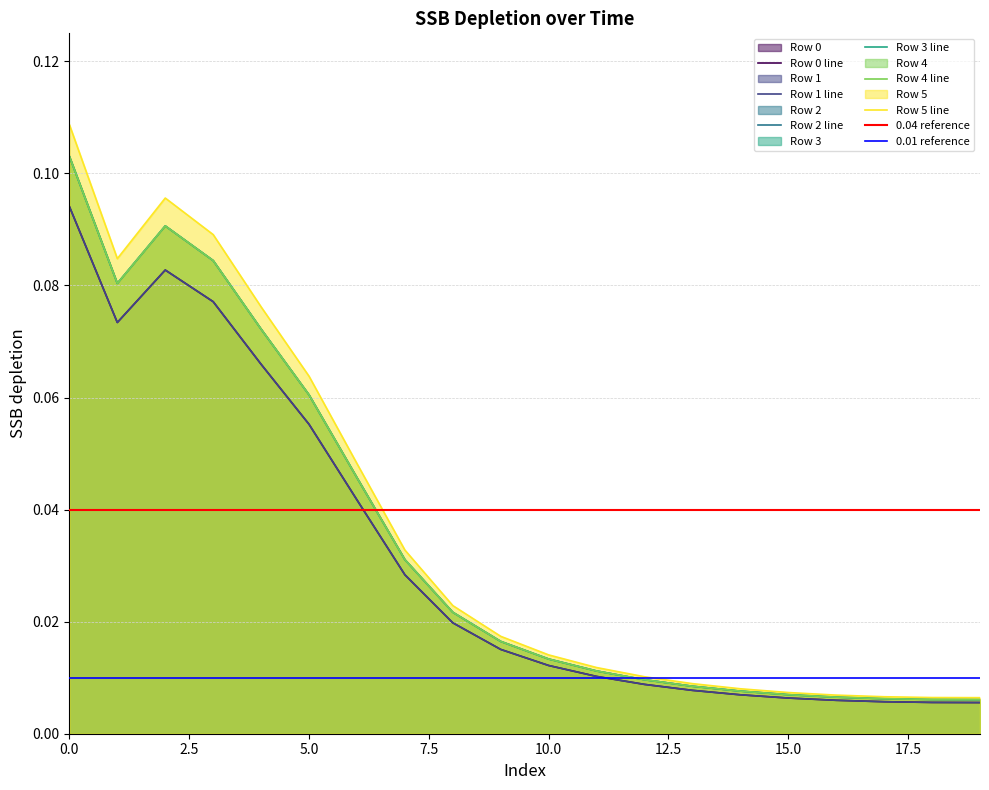

The value of Row 2 at 8 is 0.0. True or false?

False